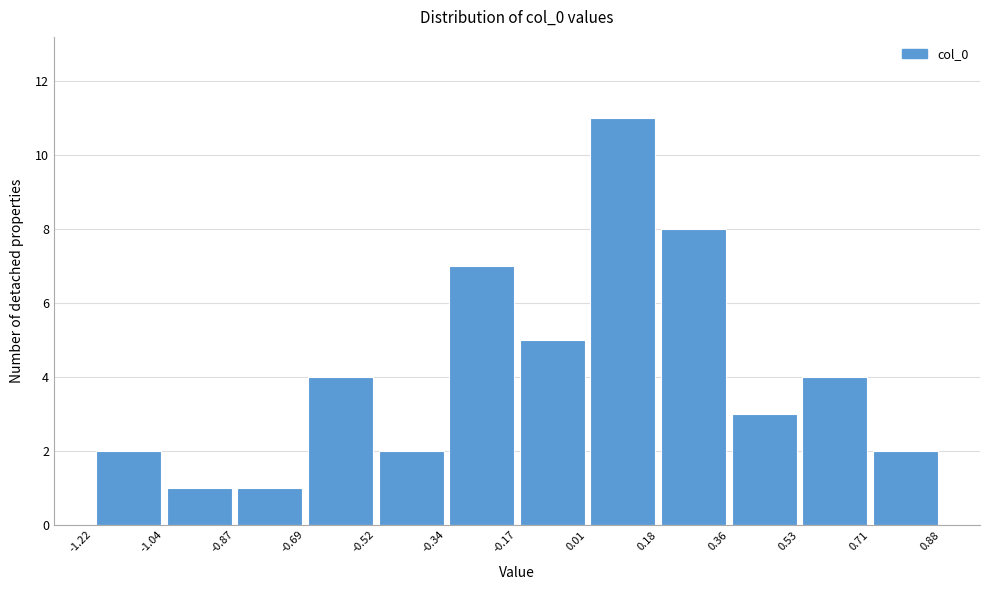

Reading left to right, transcribe this chart: for each bar, give the range it covers on the x-axis and its height. The values are not printed on the chart, so give them approximately, as read against the axis.

-1.22 to -1.04: 2
-1.04 to -0.87: 1
-0.87 to -0.69: 1
-0.69 to -0.52: 4
-0.52 to -0.34: 2
-0.34 to -0.17: 7
-0.17 to 0.01: 5
0.01 to 0.18: 11
0.18 to 0.36: 8
0.36 to 0.53: 3
0.53 to 0.71: 4
0.71 to 0.88: 2